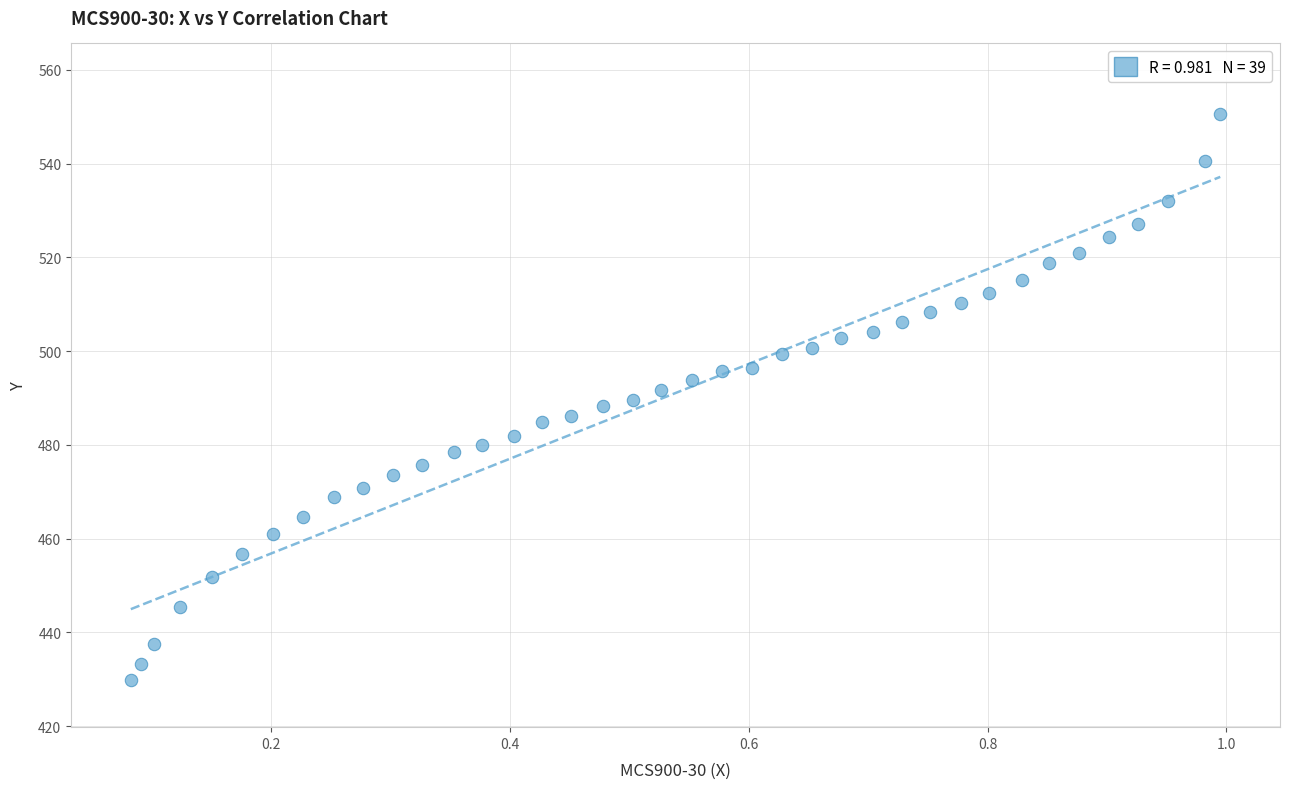

What is the range of X values (max minus min)?

0.9